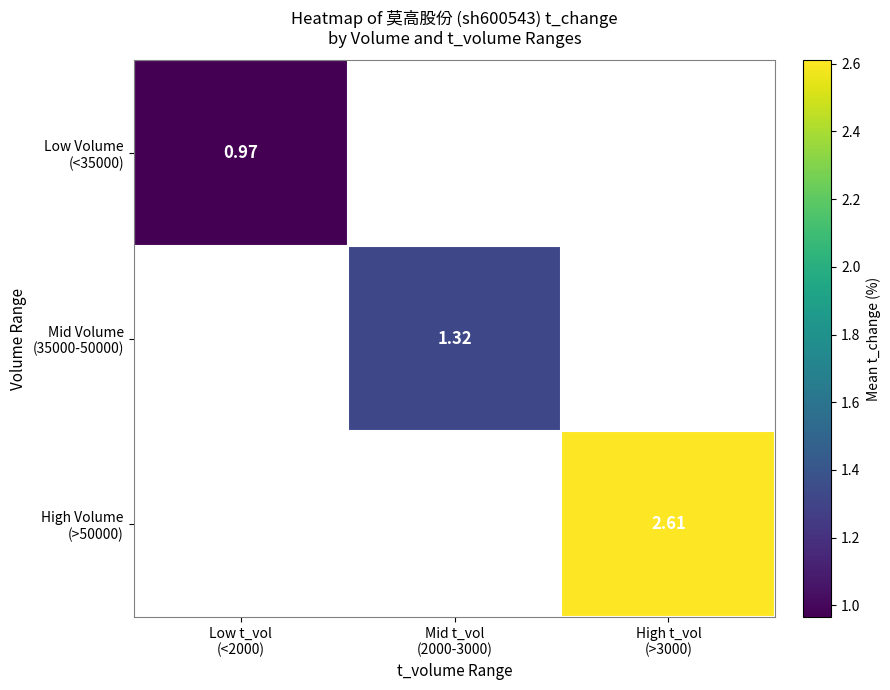

The value of Low Volume (<35000) at Low t_vol (<2000) is 1.0. True or false?

True